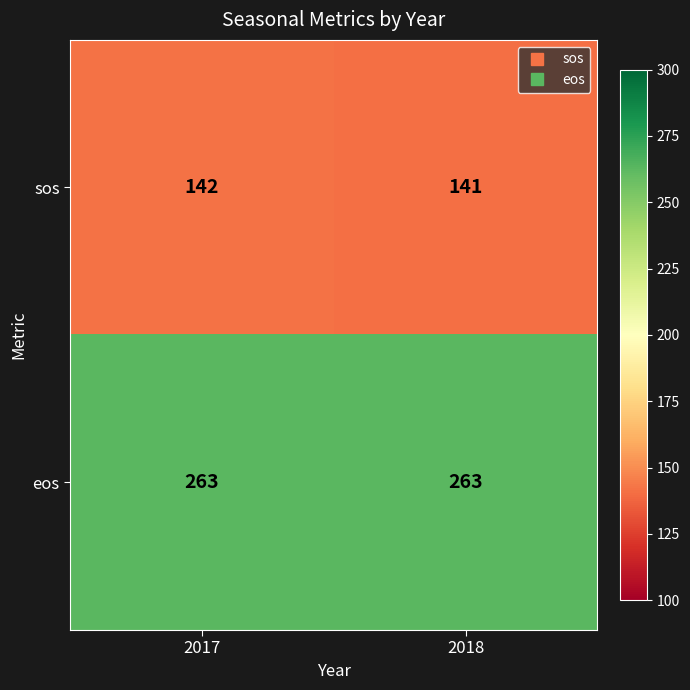

Which category has the lowest value across all series?

2018